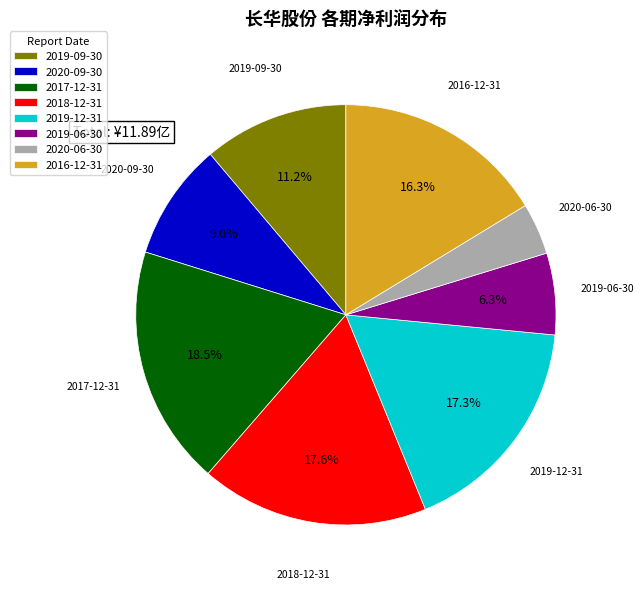

Which slice is the smallest?

2020-06-30